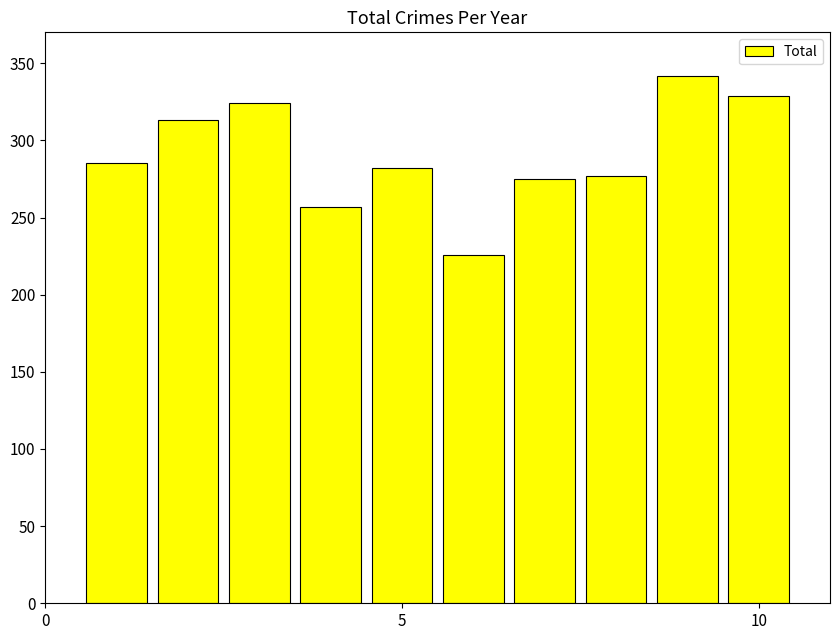

What is the smallest value displayed?

226